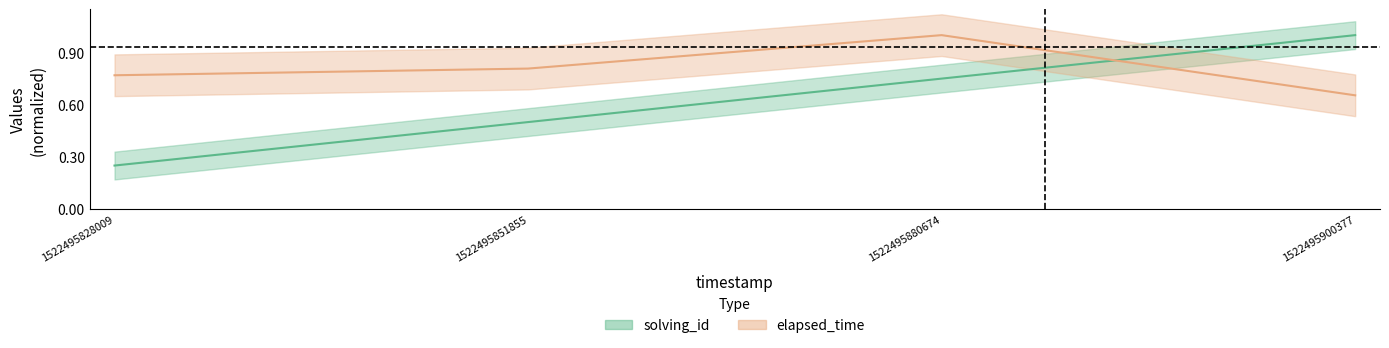

Reading right to left, extract all data points from this chart.

solving_id: 1522495900377=1.0	1522495880674=0.8	1522495851855=0.5	1522495828009=0.2
elapsed_time: 1522495900377=0.7	1522495880674=1.0	1522495851855=0.8	1522495828009=0.8